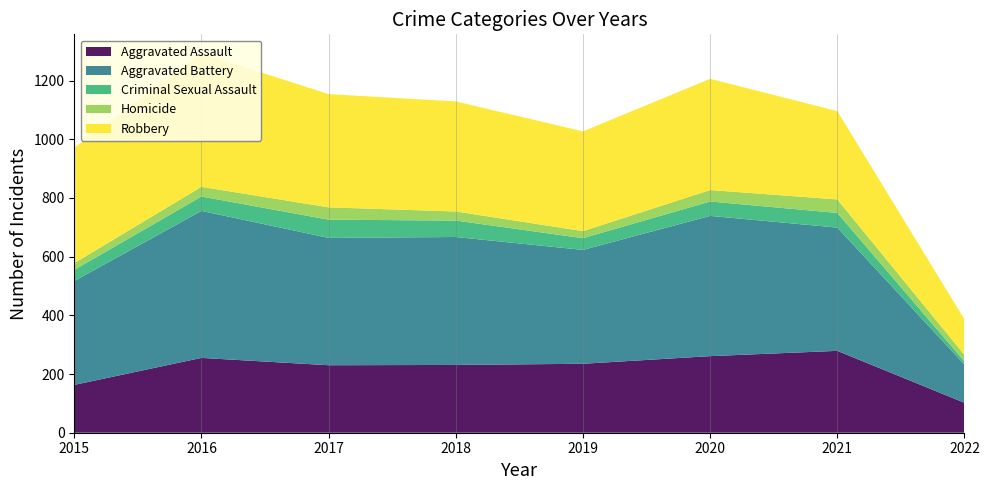

Reading right to left, transcribe all the data shown in this chart.

Aggravated Assault: 2022=102	2021=279	2020=261	2019=235	2018=231	2017=230	2016=255	2015=163
Aggravated Battery: 2022=130	2021=420	2020=478	2019=388	2018=436	2017=434	2016=501	2015=354
Criminal Sexual Assault: 2022=11	2021=50	2020=49	2019=40	2018=56	2017=62	2016=49	2015=38
Homicide: 2022=22	2021=46	2020=39	2019=24	2018=31	2017=42	2016=33	2015=23
Robbery: 2022=121	2021=301	2020=379	2019=340	2018=375	2017=386	2016=455	2015=393